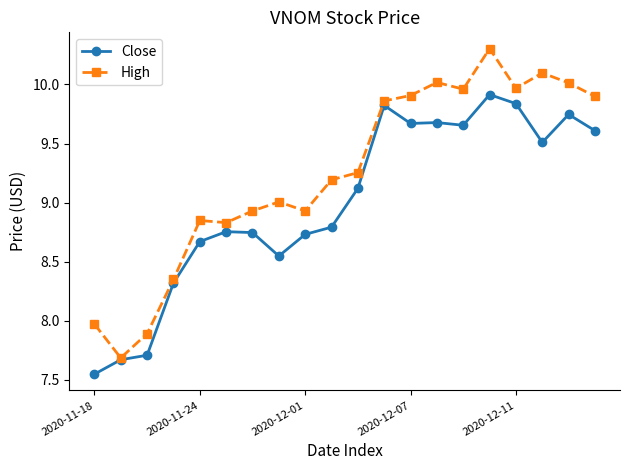

What is the difference between the maximum and minimum values in the High series?

2.6